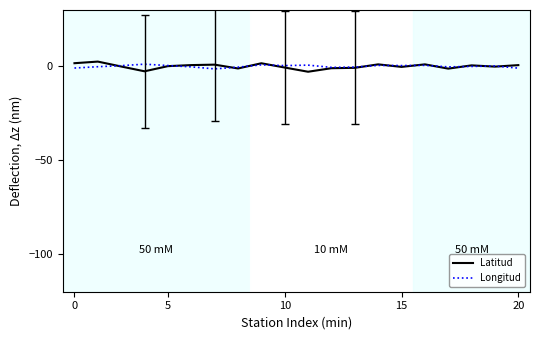

How many series are shown in this chart?

2